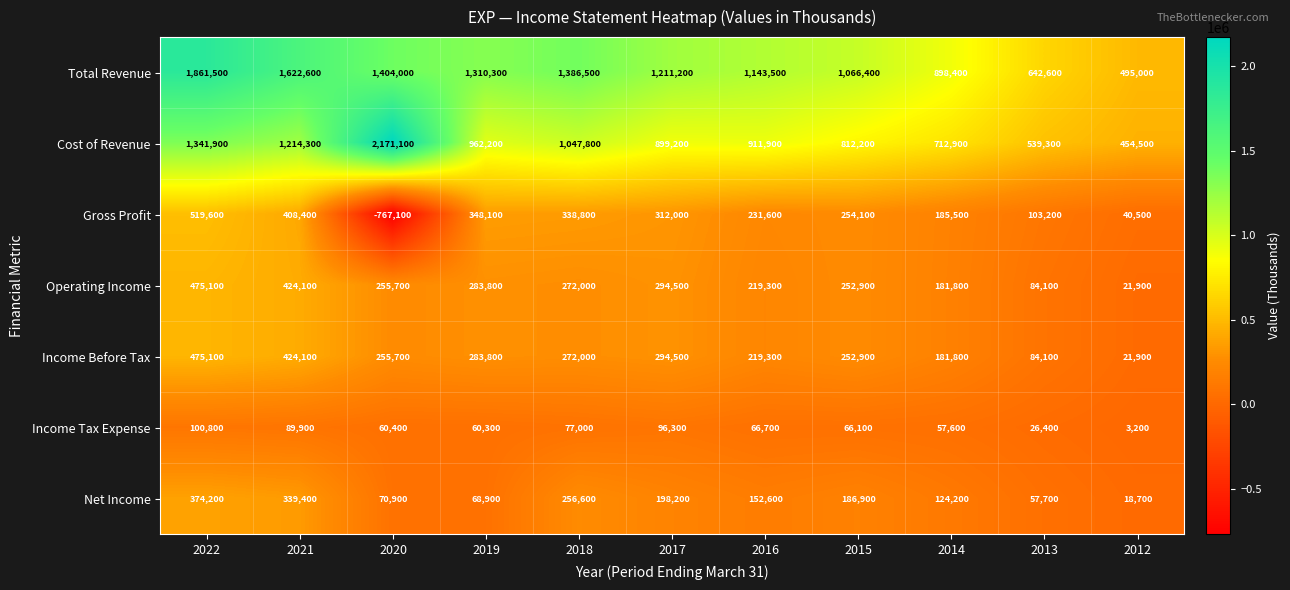

Where does the Total Revenue series first go above 1211200?

2022